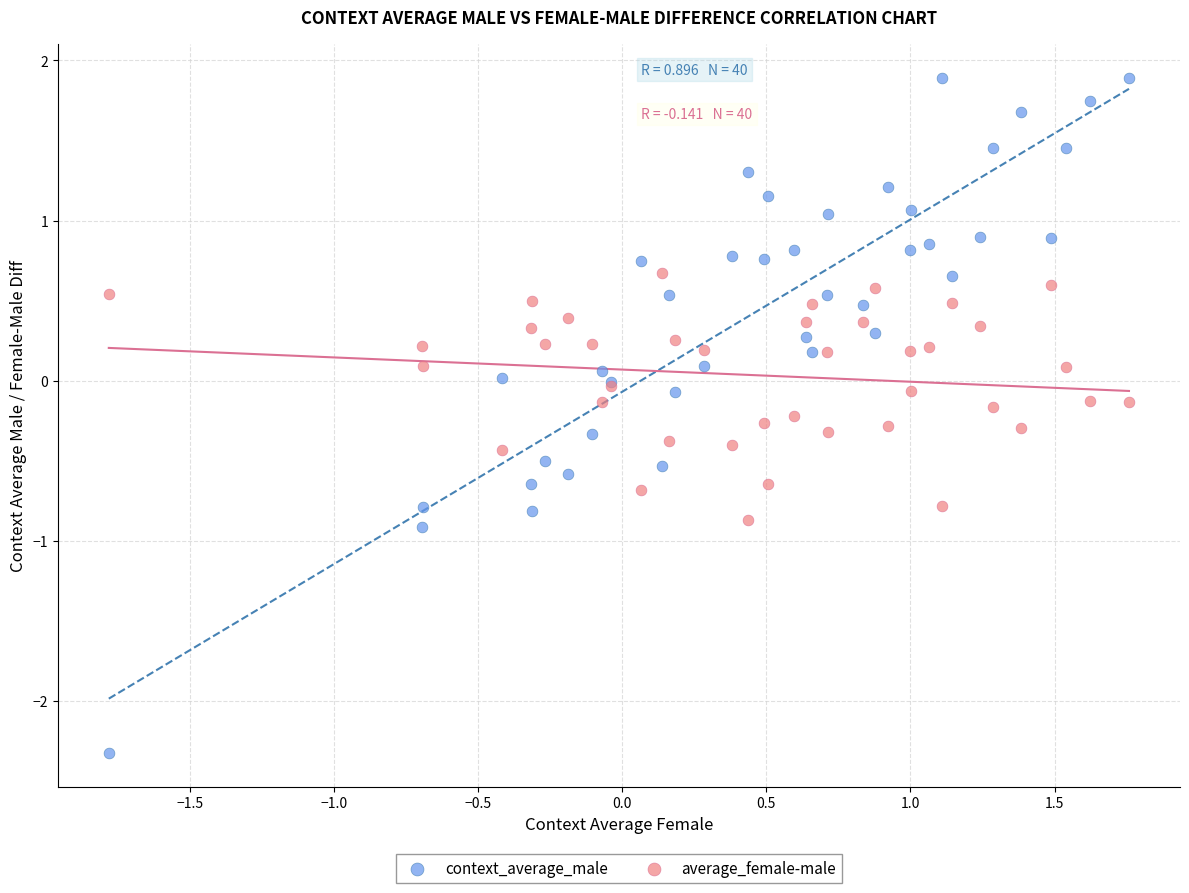

Which series contains the highest Y value?

context_average_male